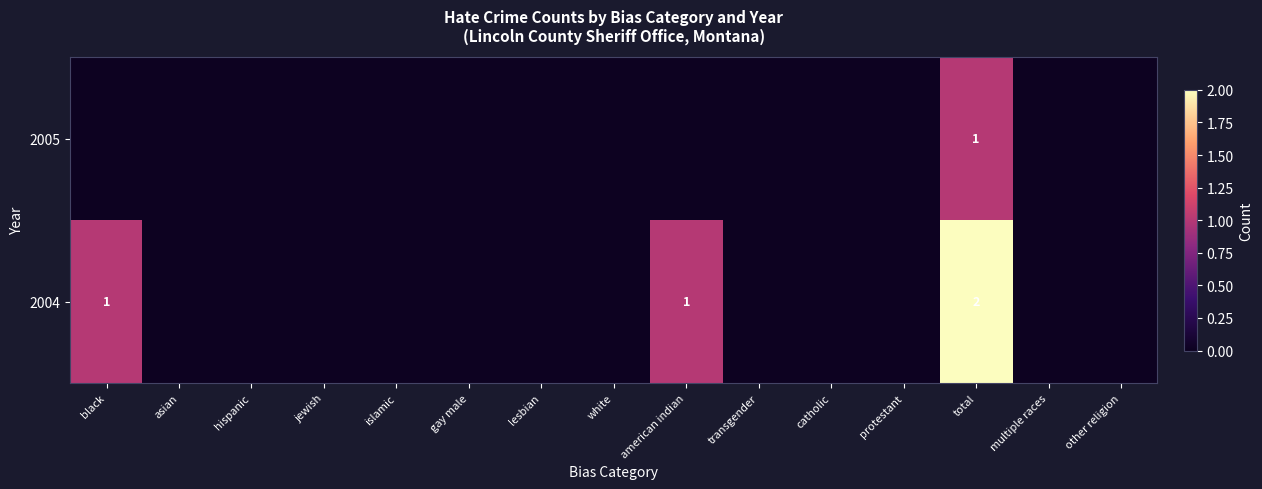

The 2004 series shows 1 at total. True or false?

False